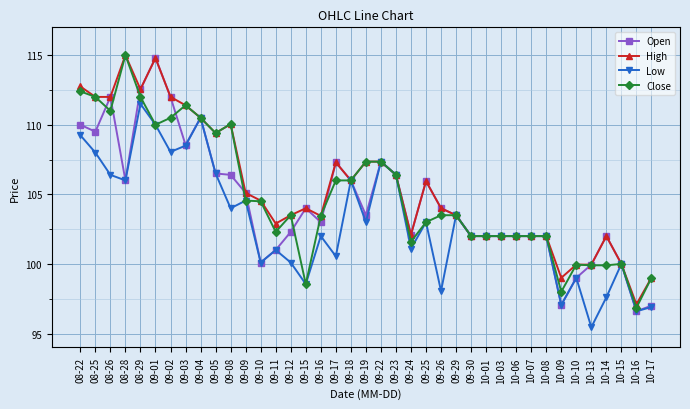

What is the difference between the maximum and second lowest values in the Close series?

17.0